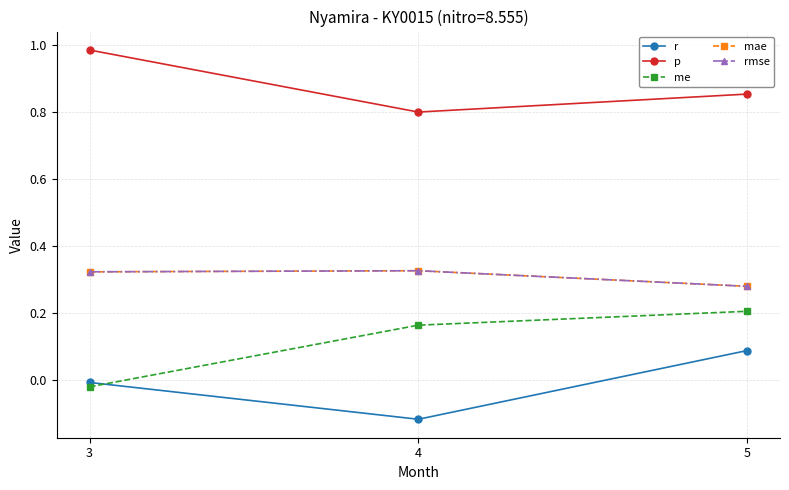

Reading left to right, what are all the values shown in this chart?

r: 3=-0.0	4=-0.1	5=0.1
p: 3=1.0	4=0.8	5=0.9
me: 3=-0.0	4=0.2	5=0.2
mae: 3=0.3	4=0.3	5=0.3
rmse: 3=0.3	4=0.3	5=0.3